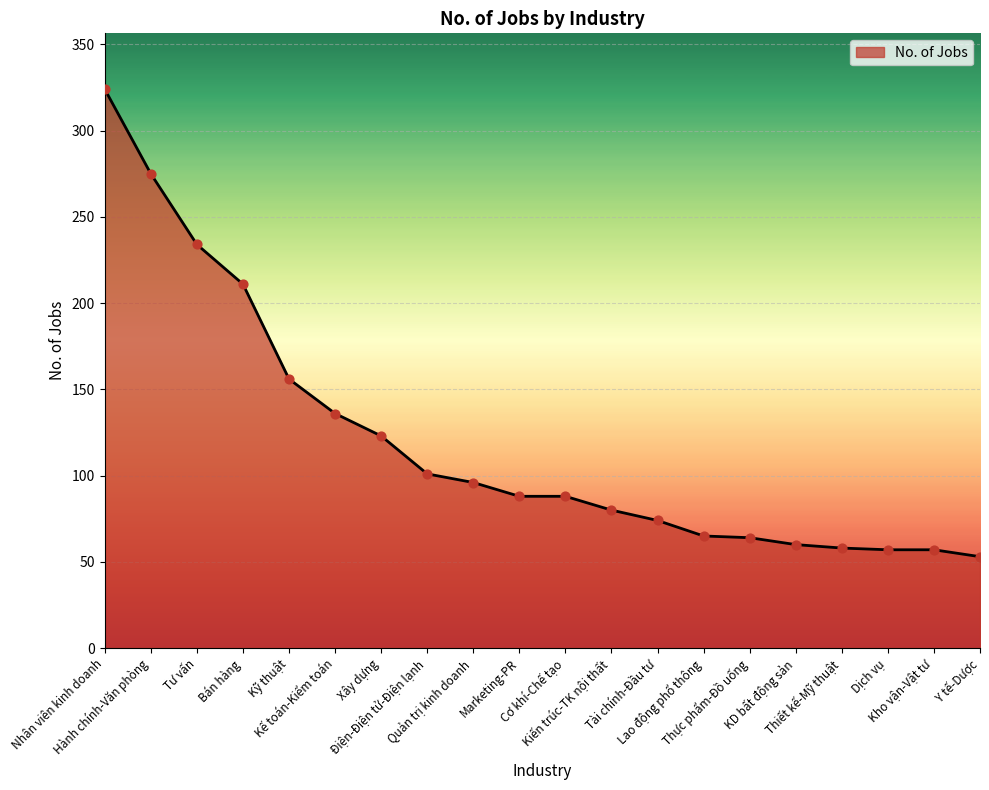

What is the change in value from Marketing-PR to Kho vận-Vật tư?

-31